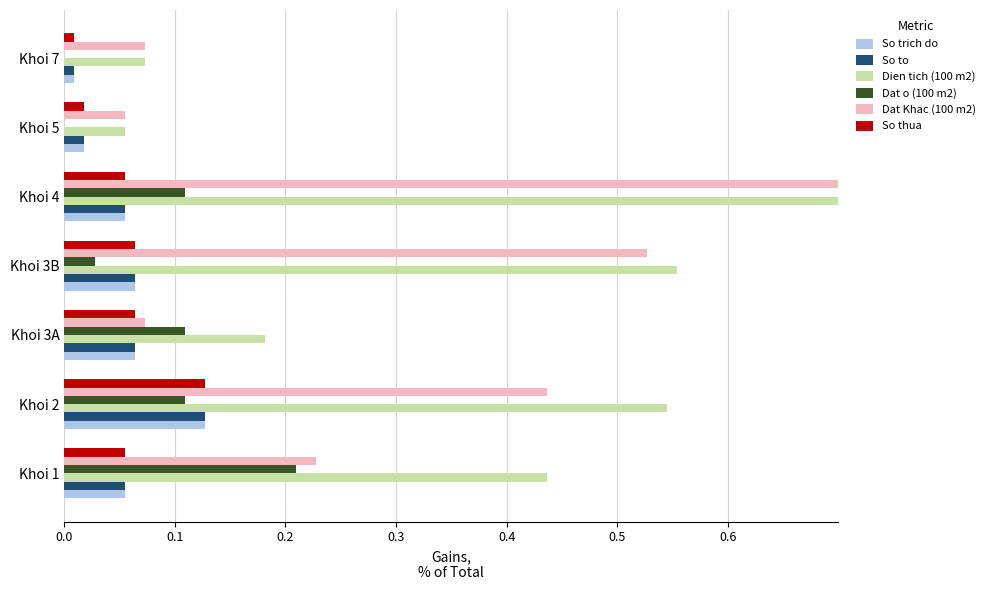

Reading right to left, what are all the values shown in this chart?

So trich do: 0.0	0.0	0.1	0.1	0.1	0.1	0.1
So to: 0.0	0.0	0.1	0.1	0.1	0.1	0.1
Dien tich (100 m2): 0.1	0.1	0.9	0.6	0.2	0.5	0.4
Dat o (100 m2): 0.0	0.0	0.1	0.0	0.1	0.1	0.2
Dat Khac (100 m2): 0.1	0.1	0.8	0.5	0.1	0.4	0.2
So thua: 0.0	0.0	0.1	0.1	0.1	0.1	0.1